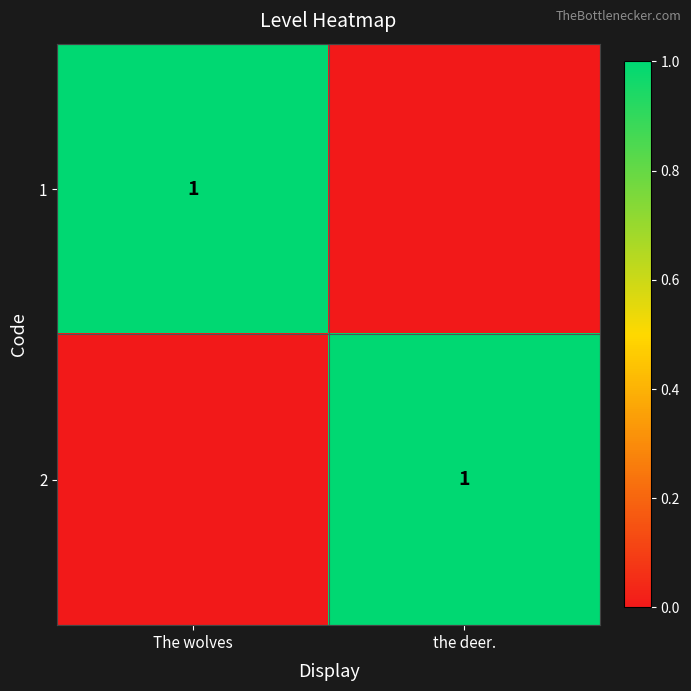

True or false: 1 has a value of 1 at The wolves.

True